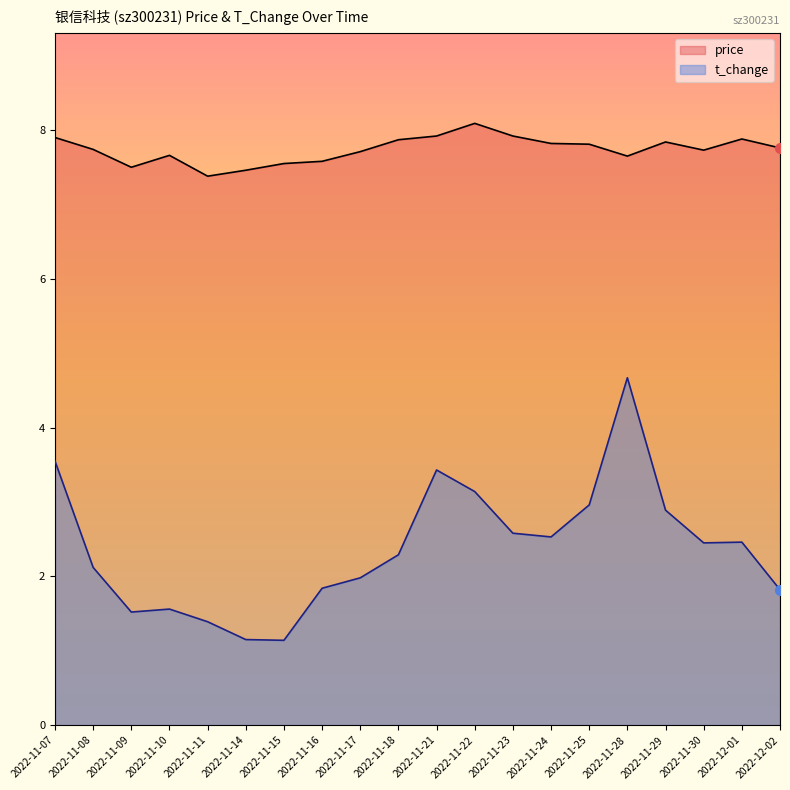

Rank the series at 2022-11-18 from highest to lowest value.

price, t_change